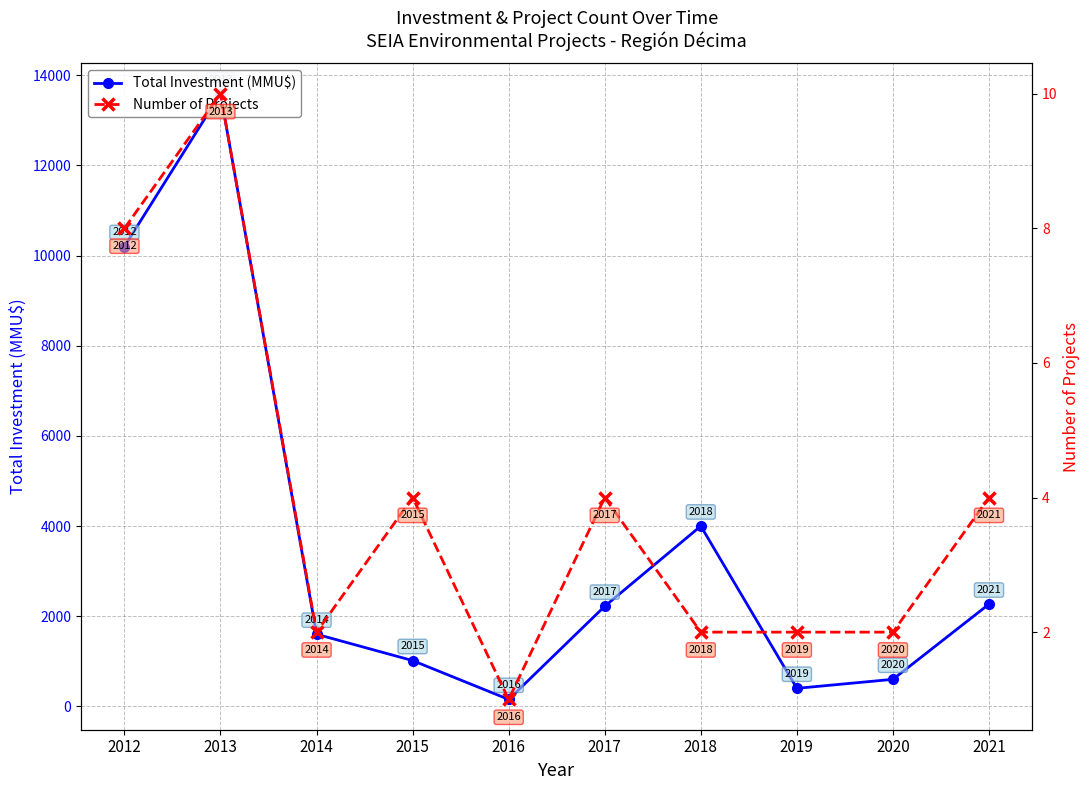

True or false: Total Investment (MMU$) has a value of 13590 at 2013.

True